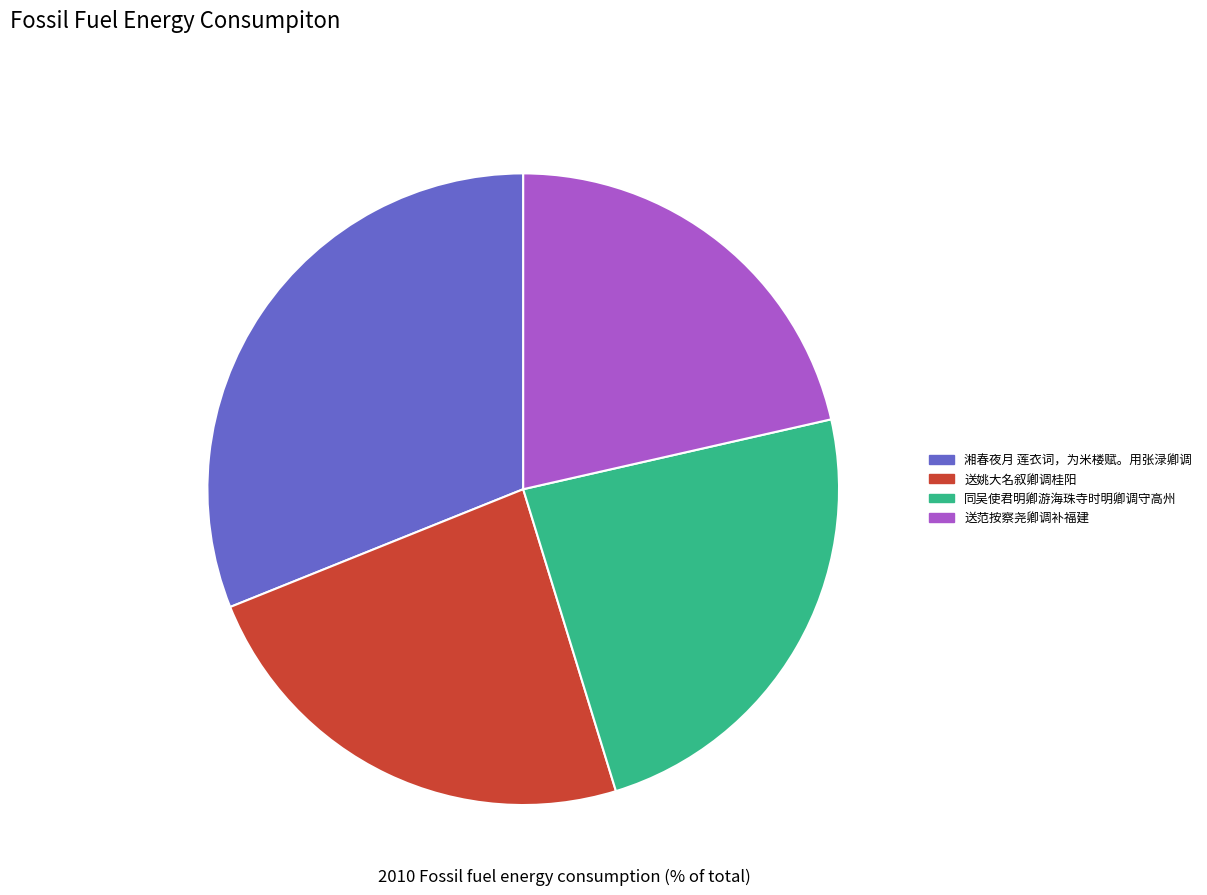

To the nearest percent, what portion does 同吴使君明卿游海珠寺时明卿调守高州 represent?

24%